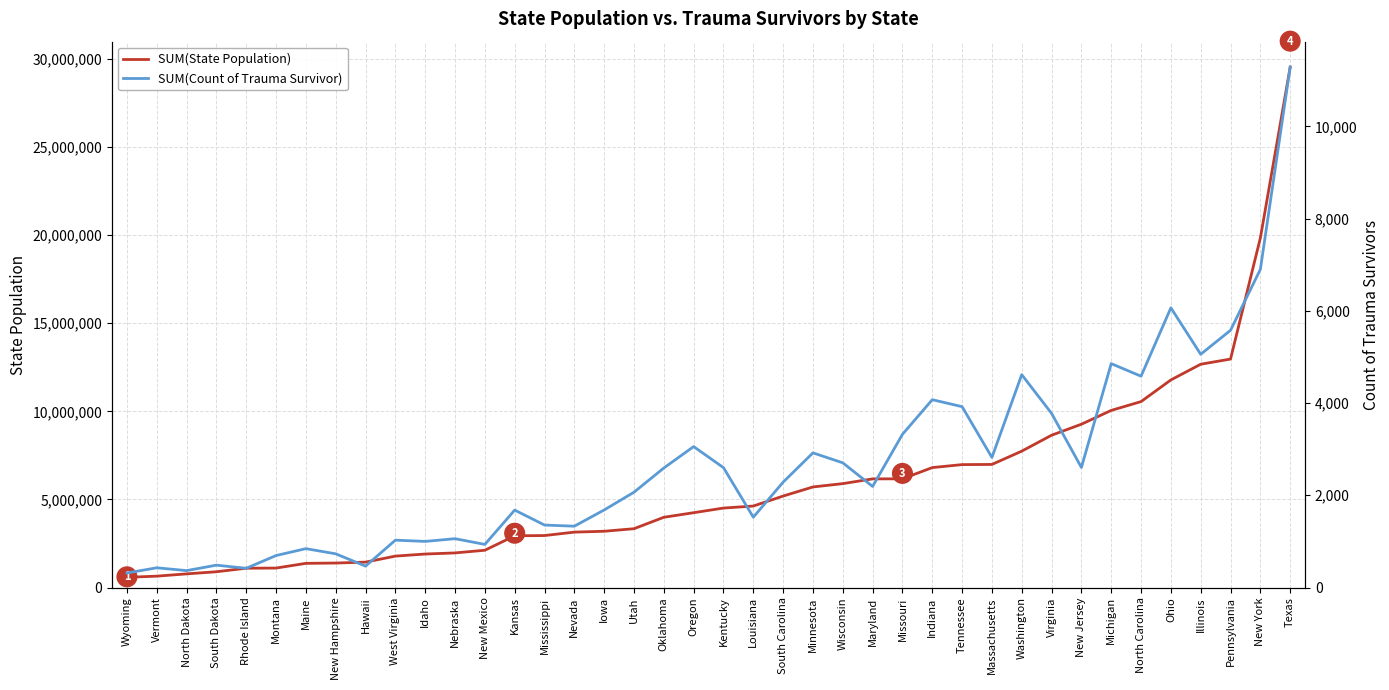

Between Vermont and Tennessee, which is larger?

Tennessee